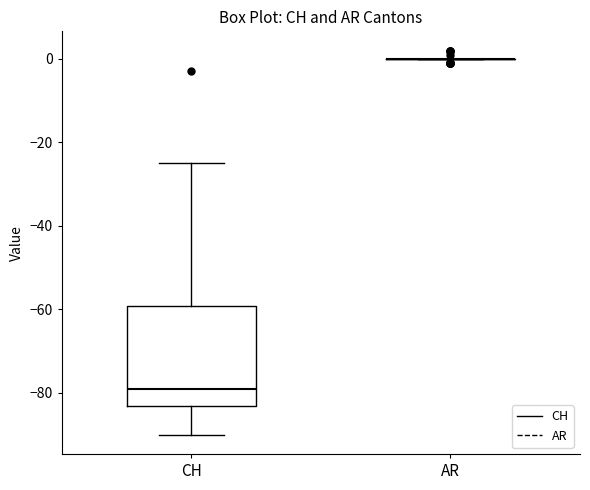

Reading left to right, transcribe this box plot: for each box, give where its median line is, the range the box spans, and where its two whiskers end, as read against the y-axis. The values are not printed on the chart, so give them approximately, as read against the axis.

CH: median -78, box -82 to -60, whiskers -90 to -24
AR: box collapsed to a line at 0, whiskers 0 to 0